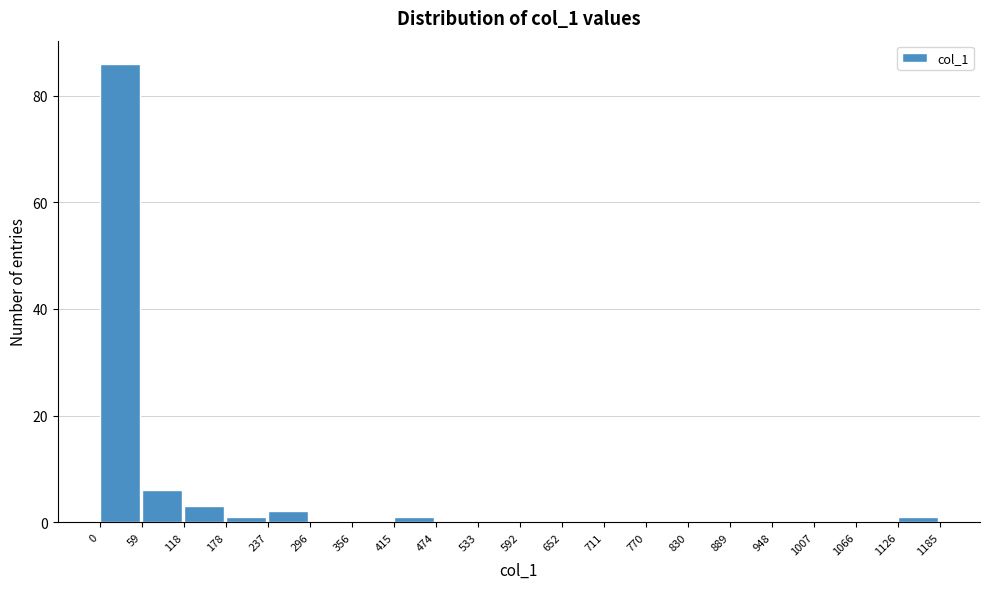

Reading left to right, list every bar in this chart as the range it spans on the x-axis followed by its height. The values are not printed on the chart, so give them approximately, as read against the axis.

0 to 59: 86
59 to 118: 6
118 to 178: 4
178 to 237: under 2
237 to 296: 2
296 to 356: 0
356 to 415: 0
415 to 474: under 2
474 to 533: 0
533 to 592: 0
592 to 652: 0
652 to 711: 0
711 to 770: 0
770 to 830: 0
830 to 889: 0
889 to 948: 0
948 to 1007: 0
1007 to 1066: 0
1066 to 1126: 0
1126 to 1185: under 2